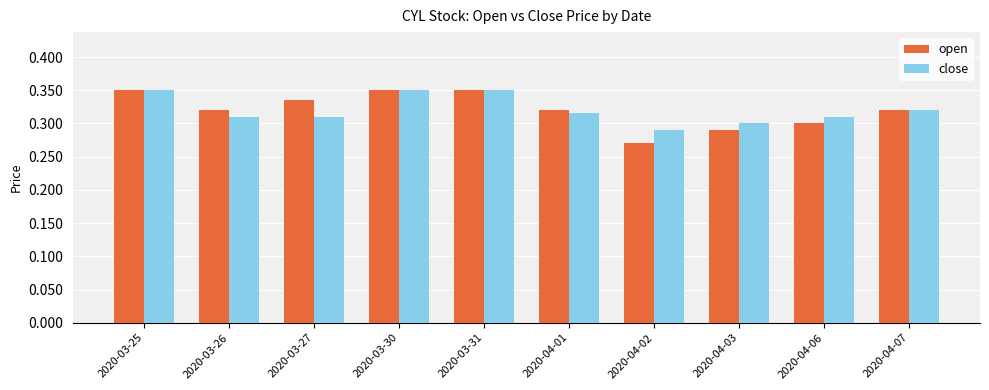

Where is open nearest to the value 0?

2020-04-02